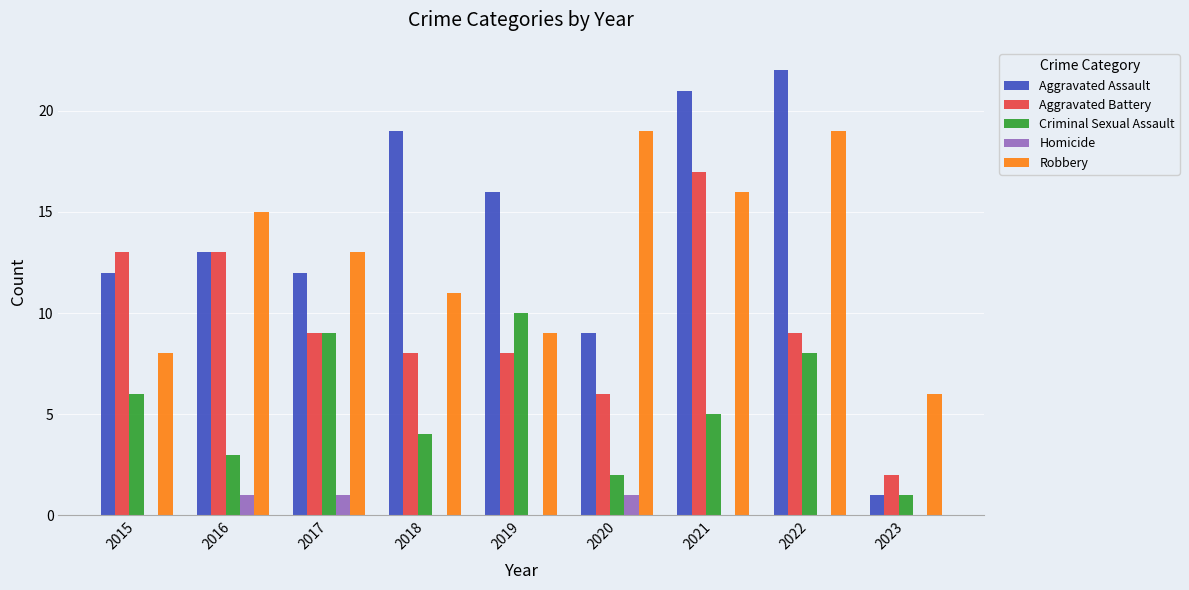

The value of Aggravated Battery at 2016 is 19. True or false?

False